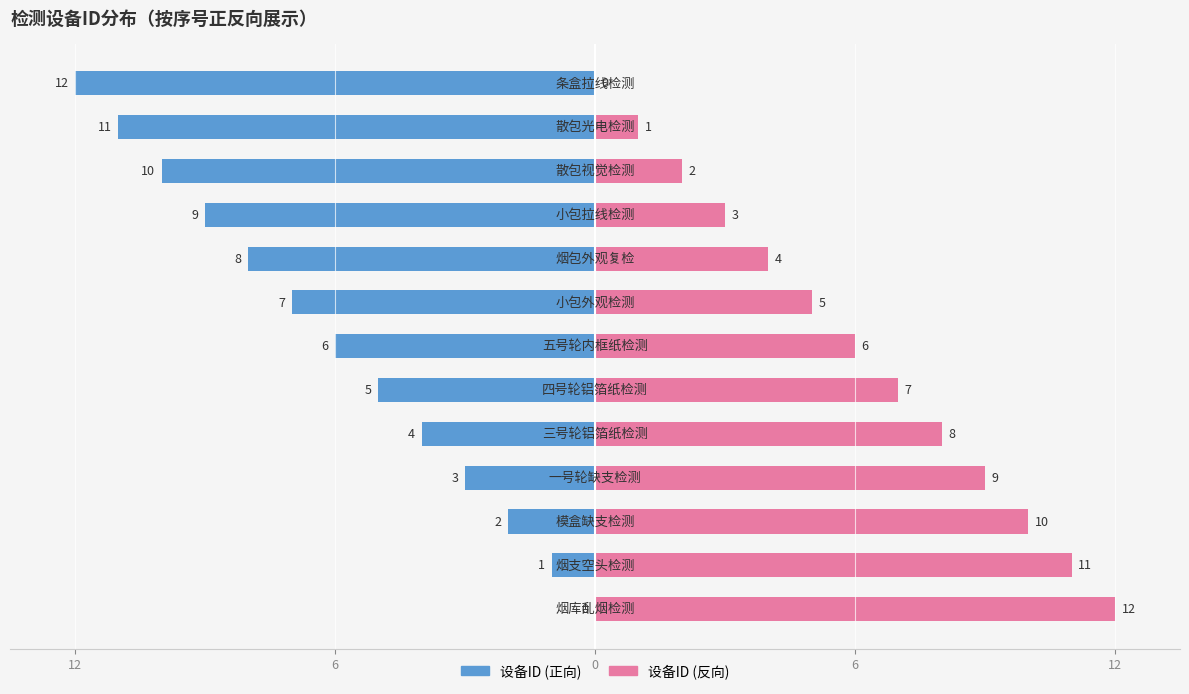

What is the difference between the highest and lowest values at 12?

12